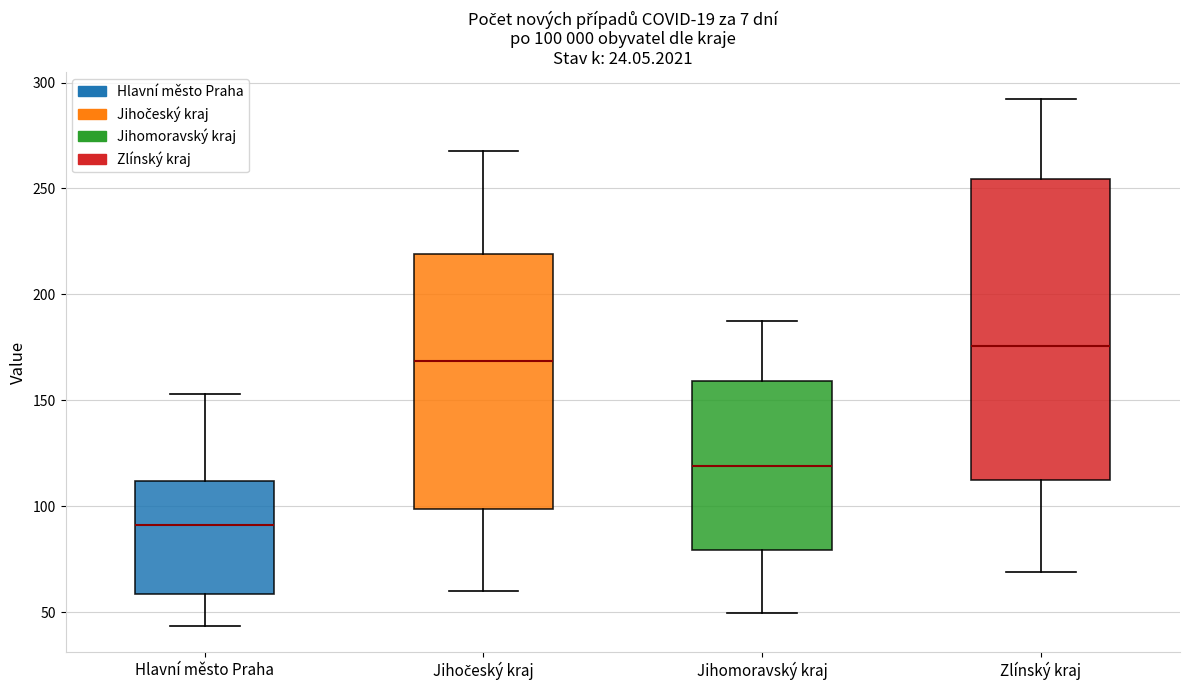

Which box's median line is the highest?

Zlínský kraj